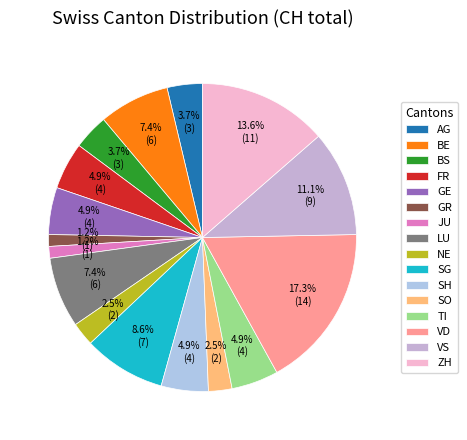

To the nearest percent, what is the combined percentage of JU and BE?

9%